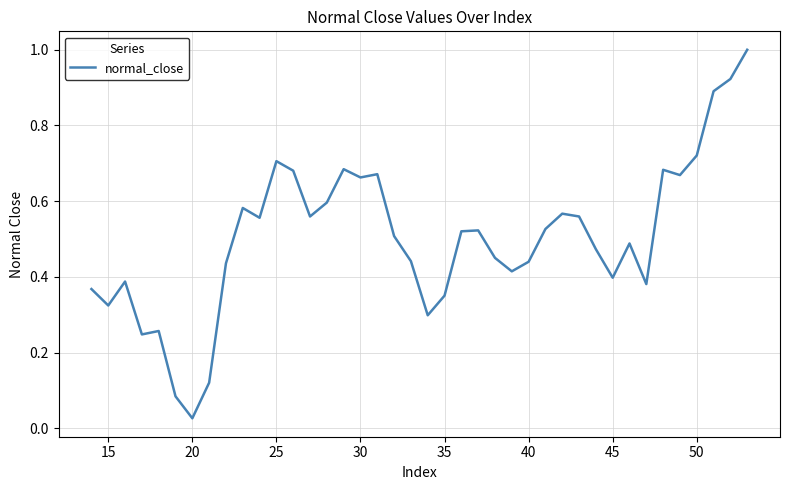

What is the difference between the maximum and minimum values?

1.0